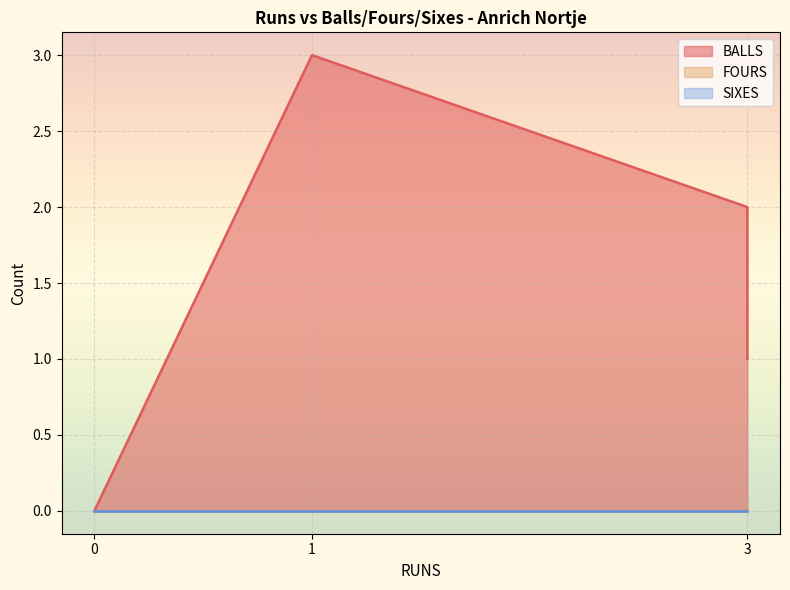

Which series changed the most between 3 and 0?

BALLS